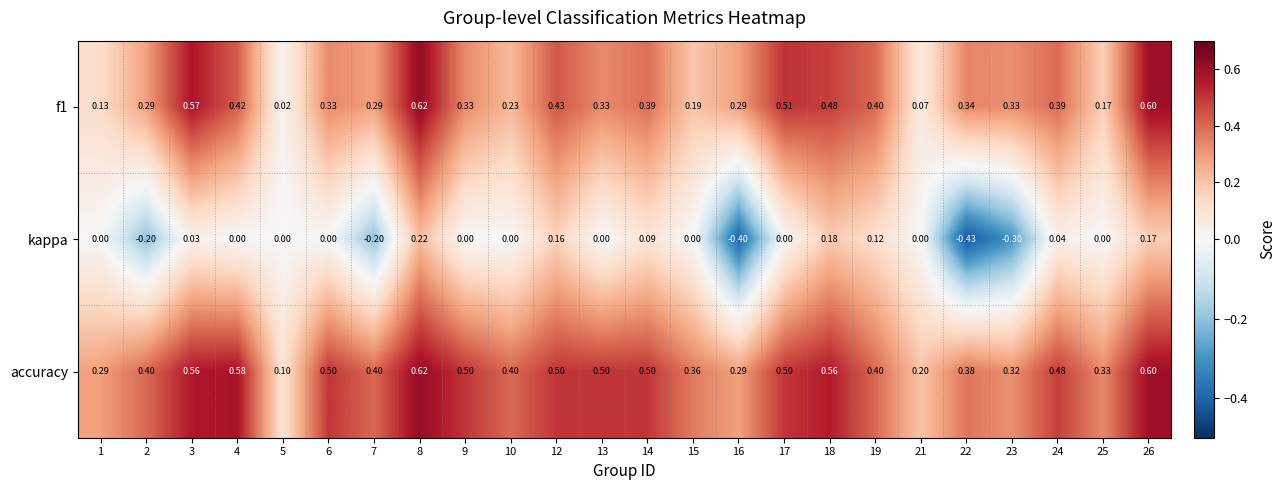

Which series has the widest spread of values?

kappa